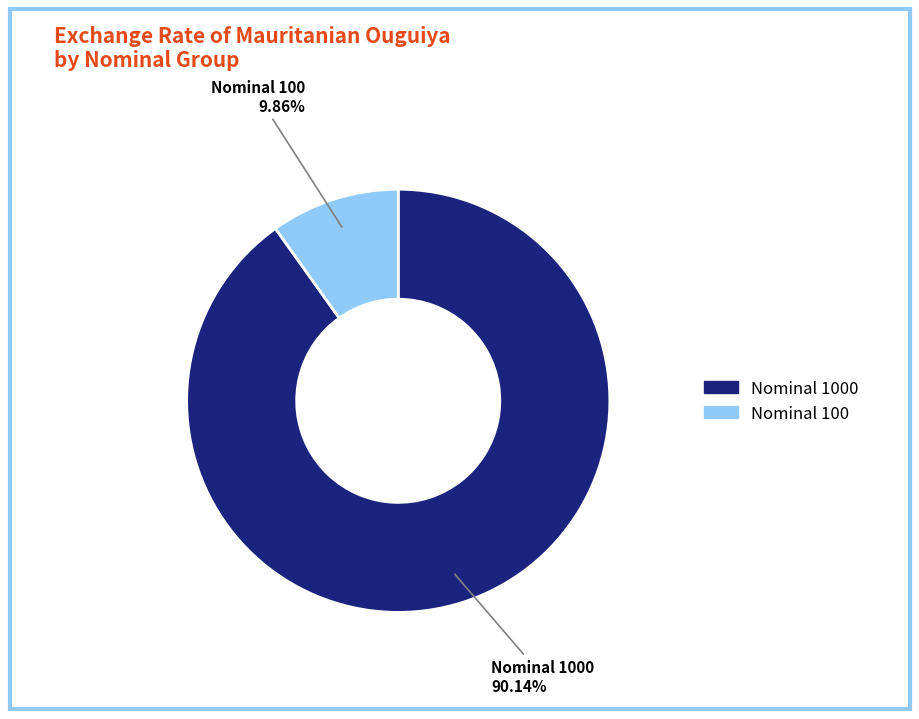

Do Nominal 1000 and Nominal 100 together represent more than half of the pie?

Yes